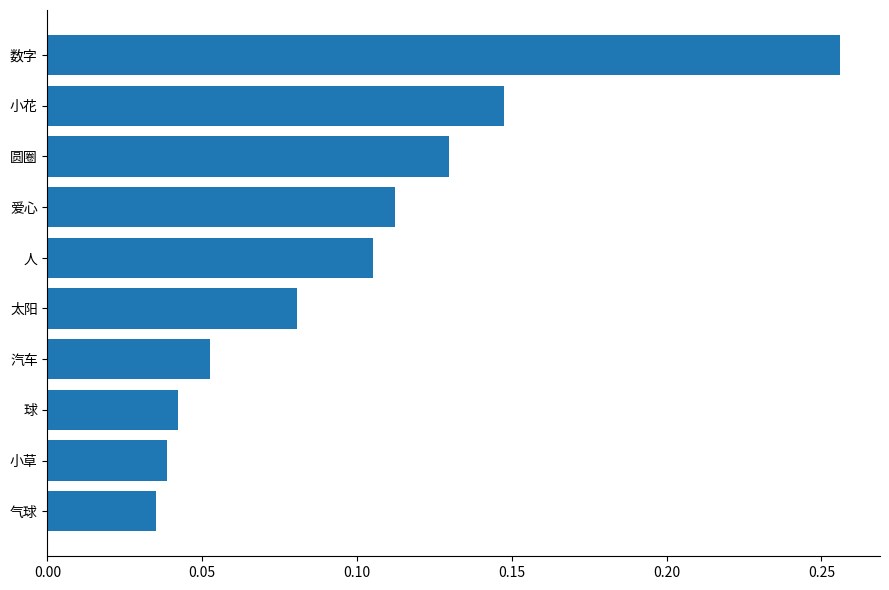

What is the change in value from 小草 to 圆圈?

+0.1